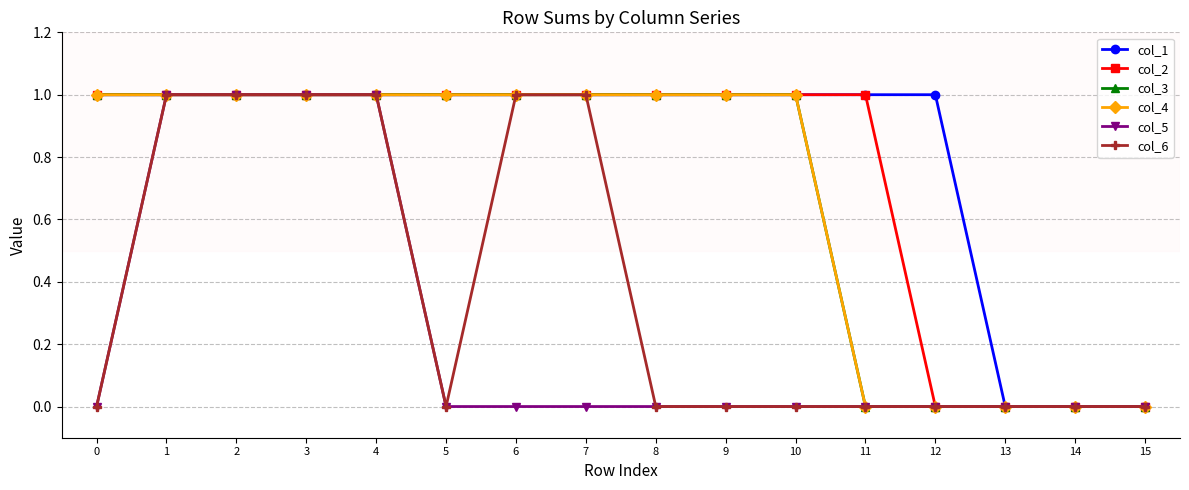

Does the chart have visible grid lines?

Yes